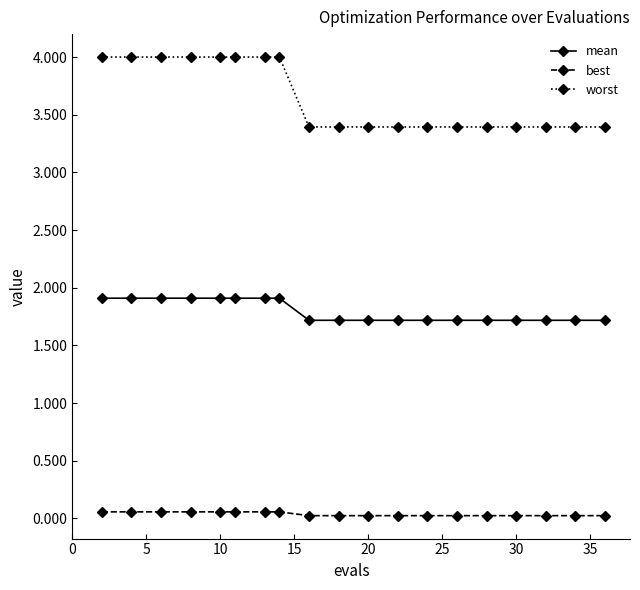

What is the greatest value displayed?

4.0